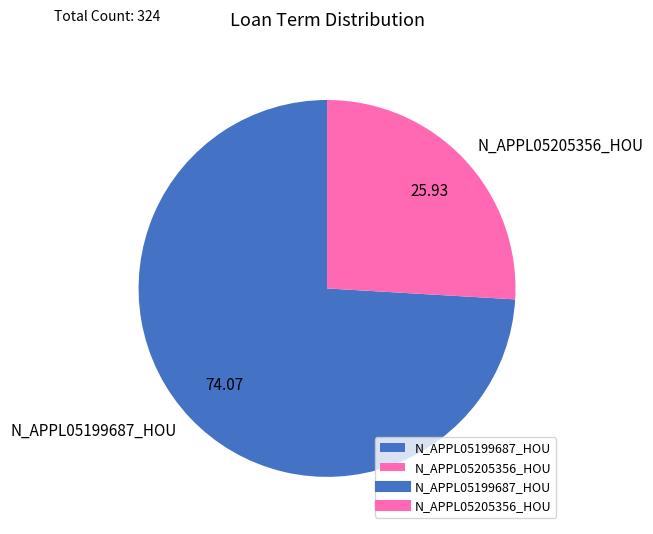

Is the sum of N_APPL05205356_HOU and N_APPL05199687_HOU greater than half?

Yes